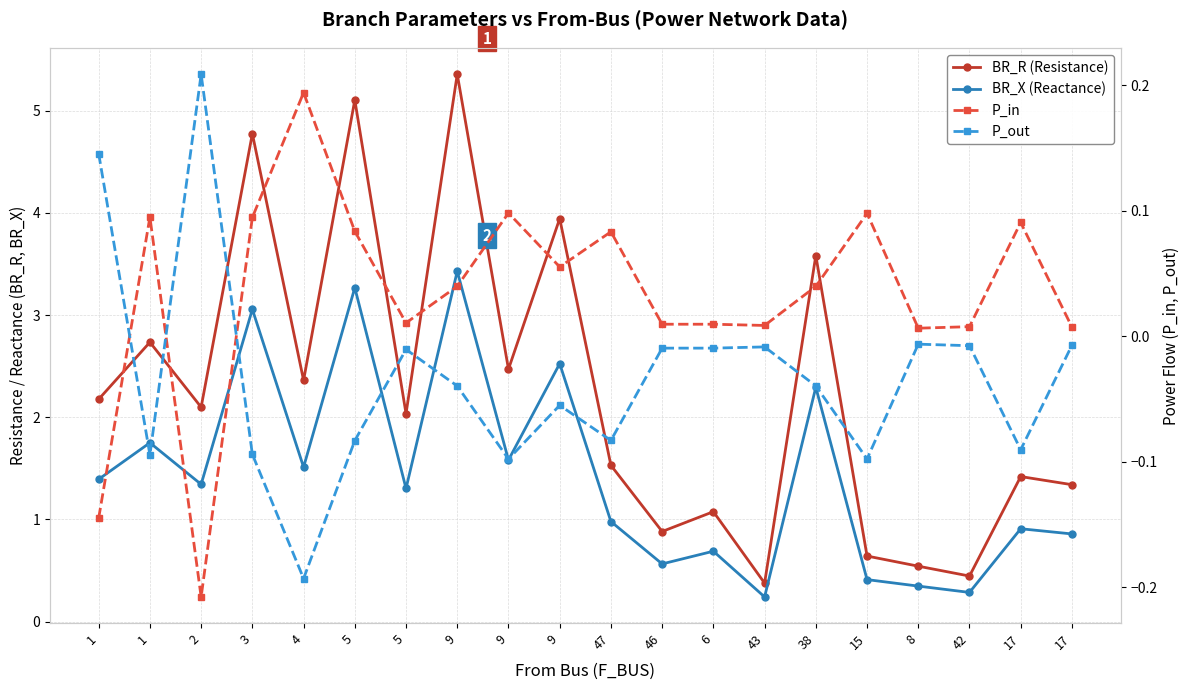

True or false: BR_R (Resistance) and P_in intersect in this chart.

False